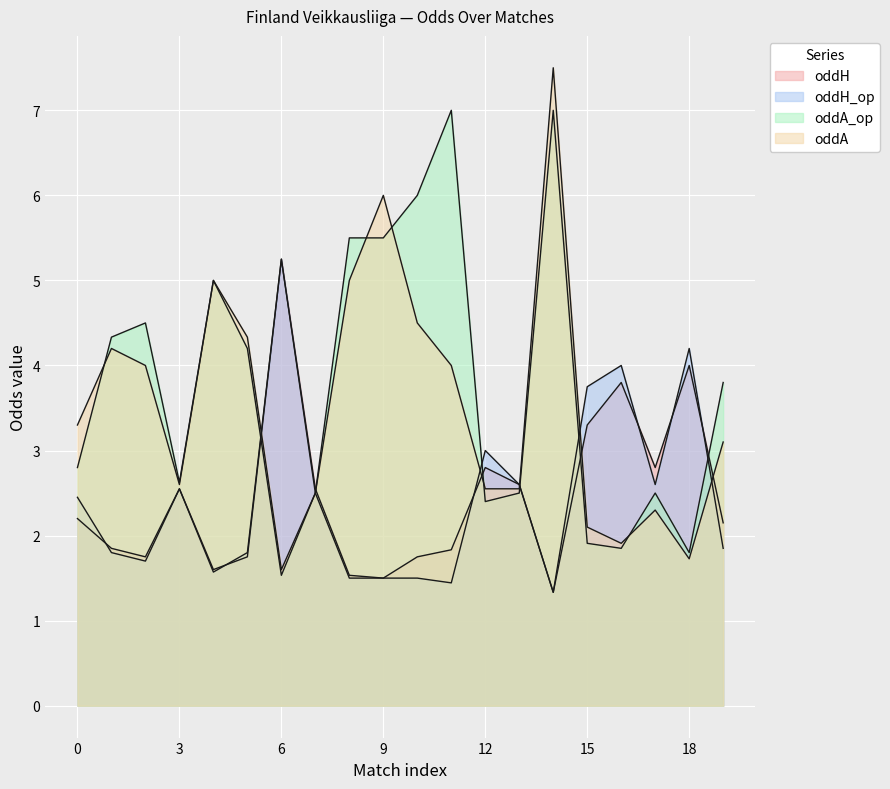

How many data points in oddA_op are less than 3?

10